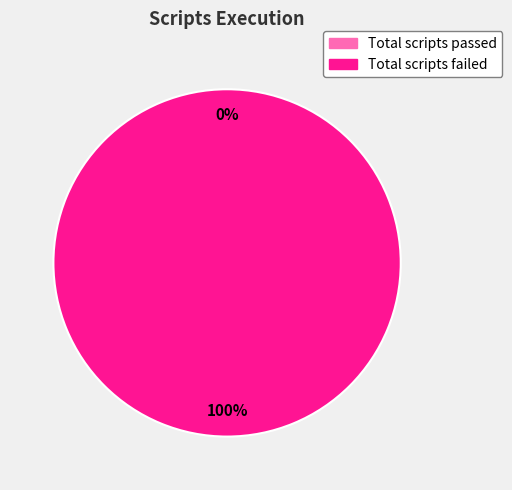

What is the change in value from Total scripts passed to Total scripts failed?

+1